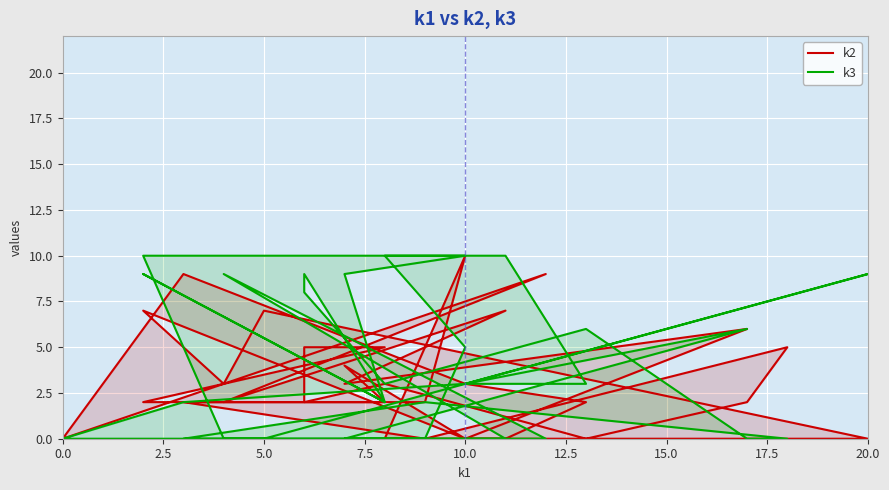

What is the difference between the second highest and minimum values in the k3 series?

10